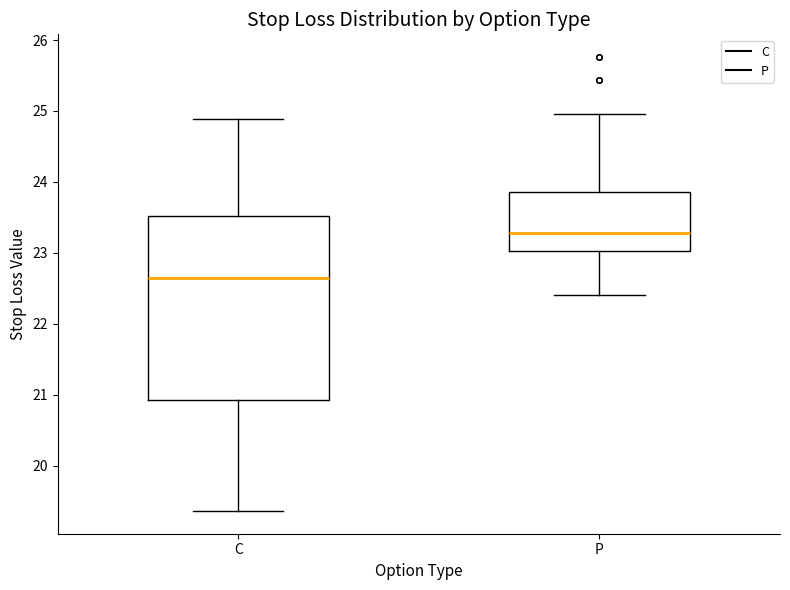

Which box's median line is the lowest?

C